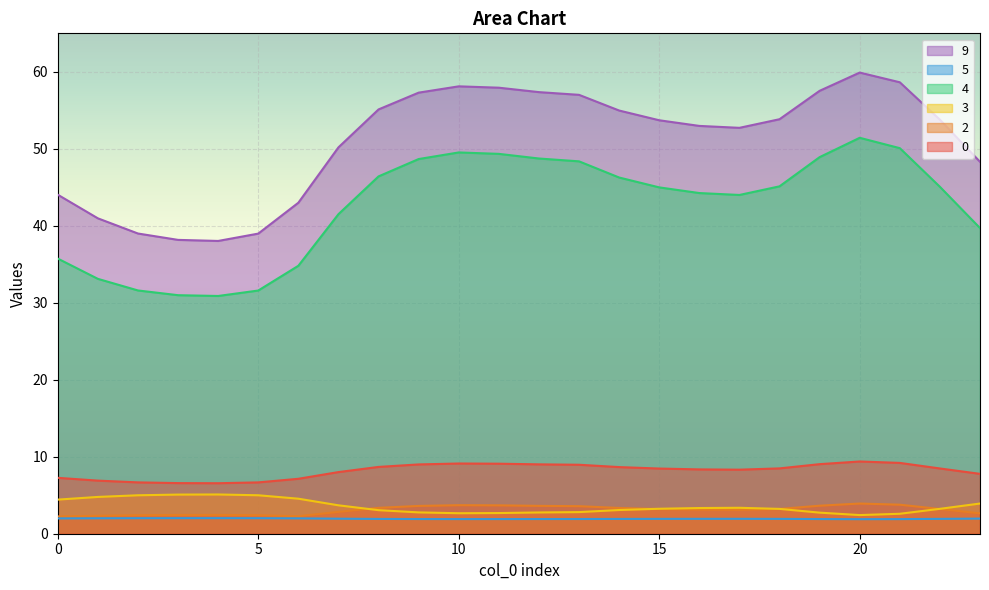

Which series has the largest range (max minus min)?

9